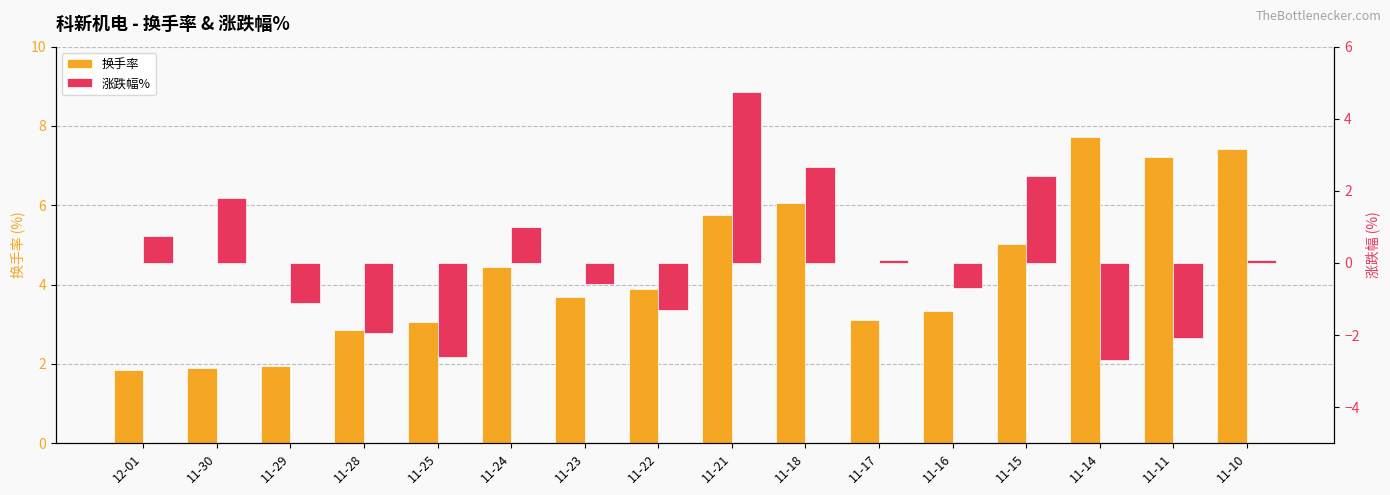

What is the label of the 4th bar from the left?

11-28